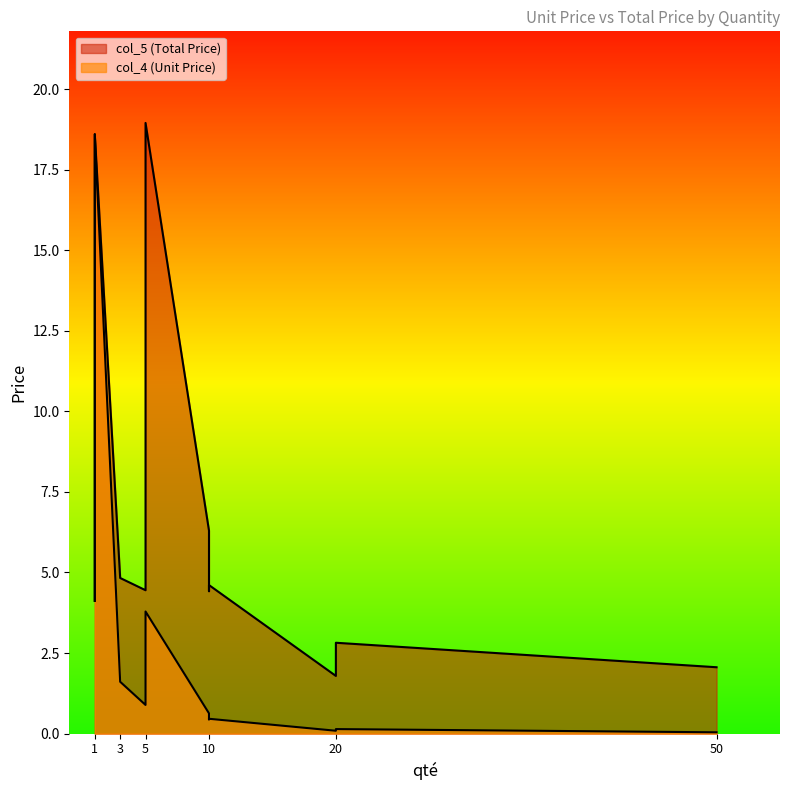

What is the spread (max minus min) of values at 3?

3.2